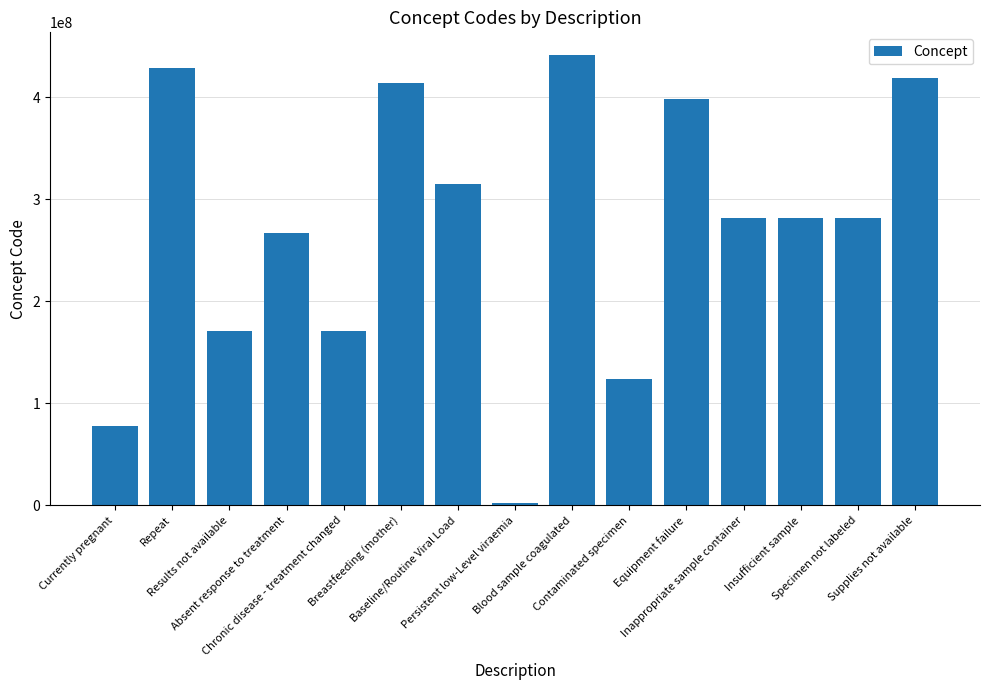

The value at Blood sample coagulated is 441510007. True or false?

True